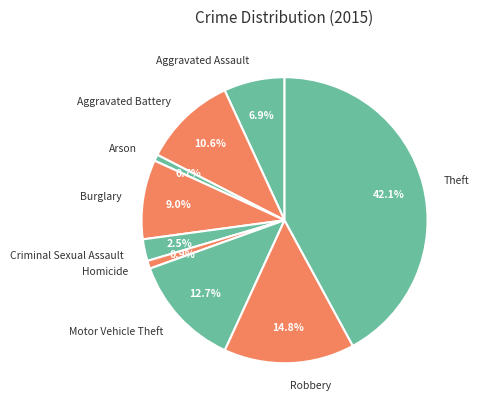

The Arson slice represents 11% of the pie. True or false?

False